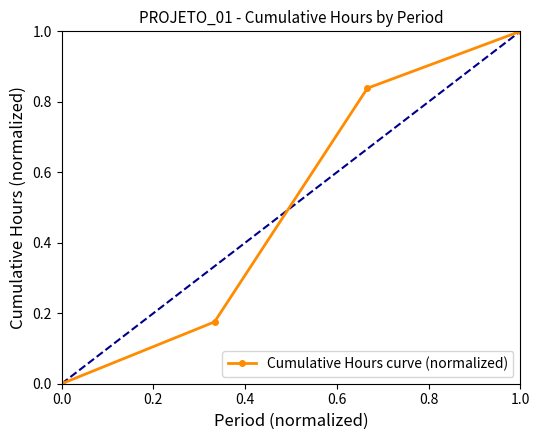

True or false: there are more than 1 points higher than both neighbors.

False